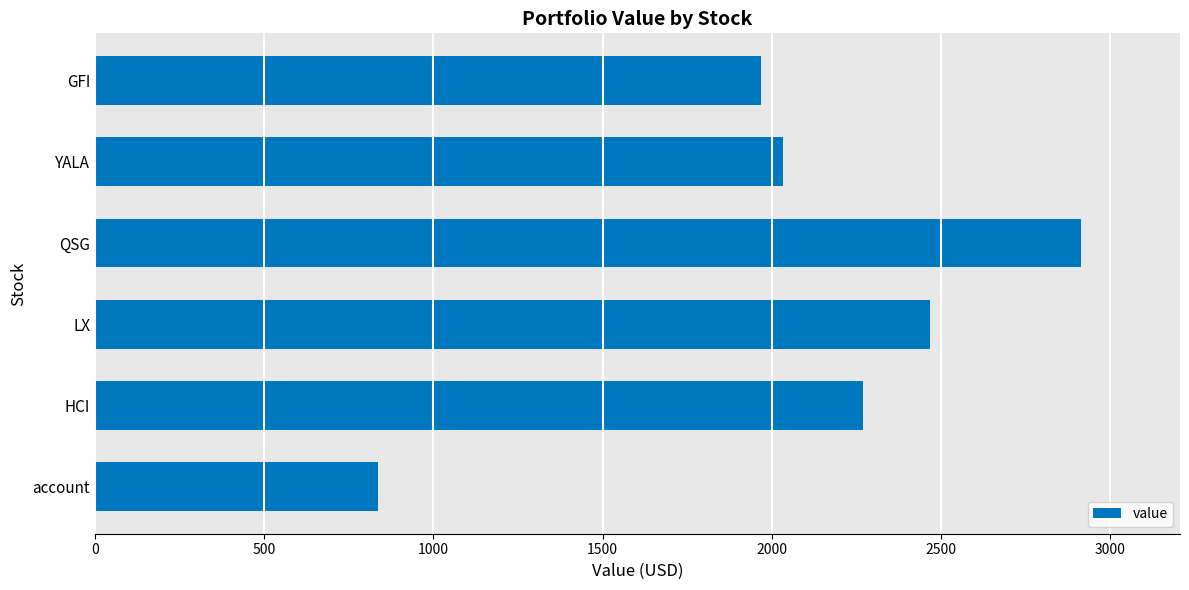

Rank the categories by value from highest to lowest.

QSG, LX, HCI, YALA, GFI, account